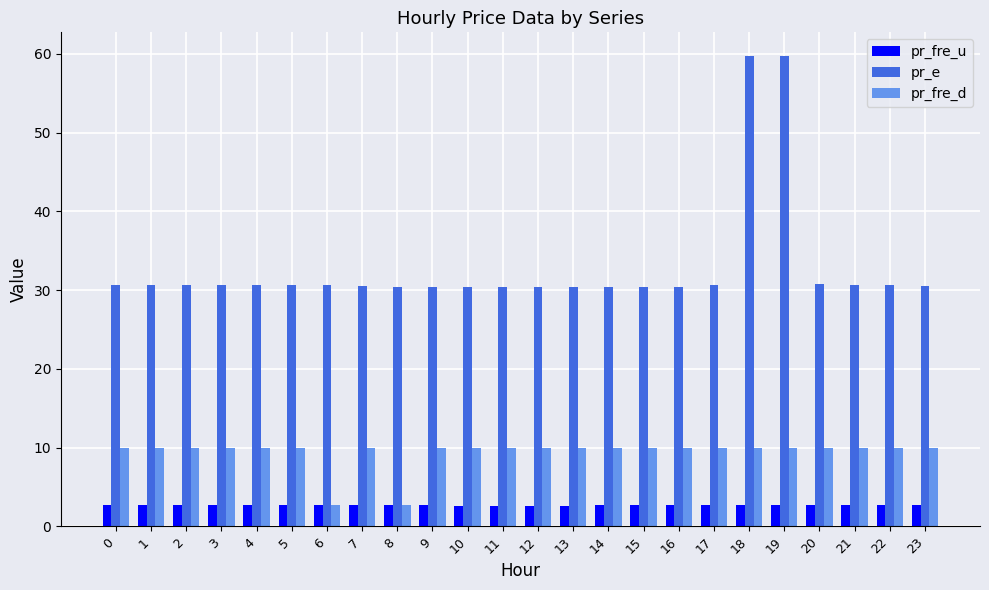

What are all the series names shown in the legend?

pr_fre_u, pr_e, pr_fre_d